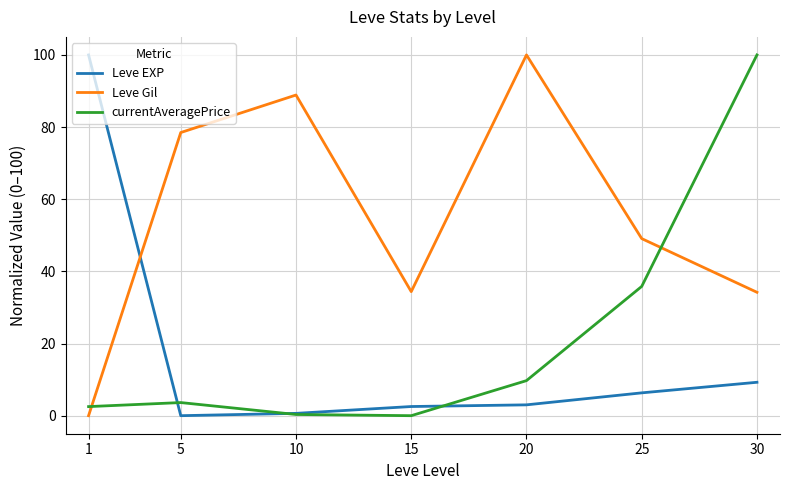

Which series changed the most between 1 and 5?

Leve EXP